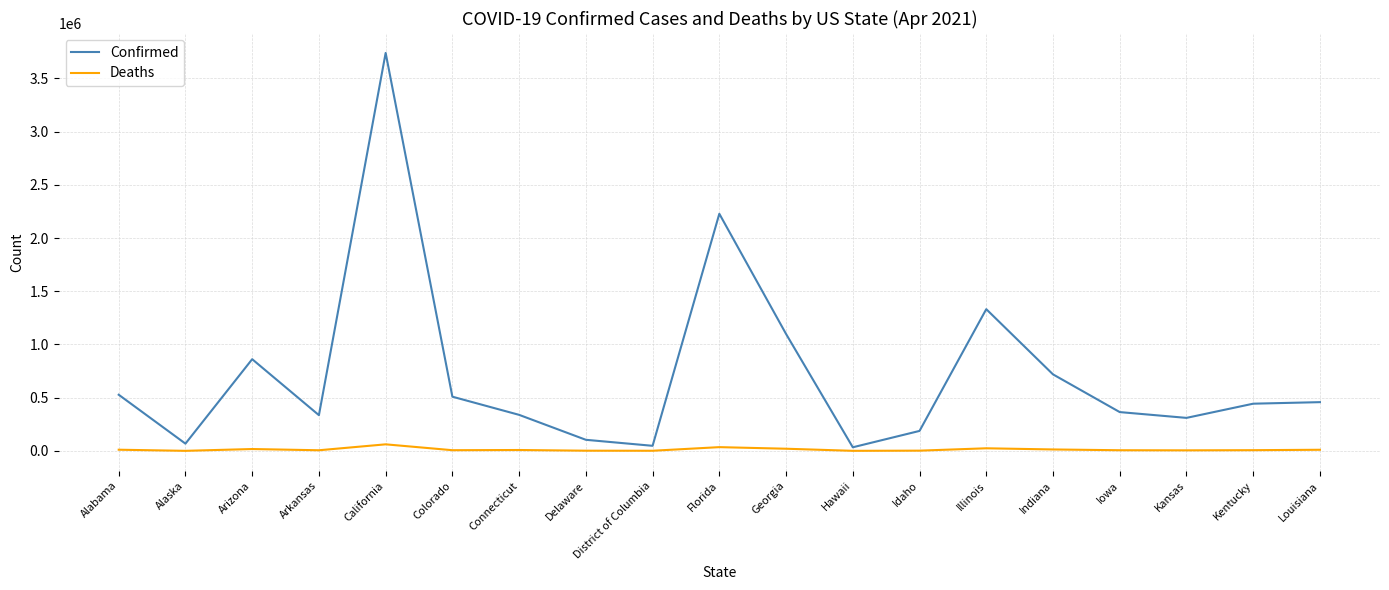

Which series has the widest spread of values?

Confirmed